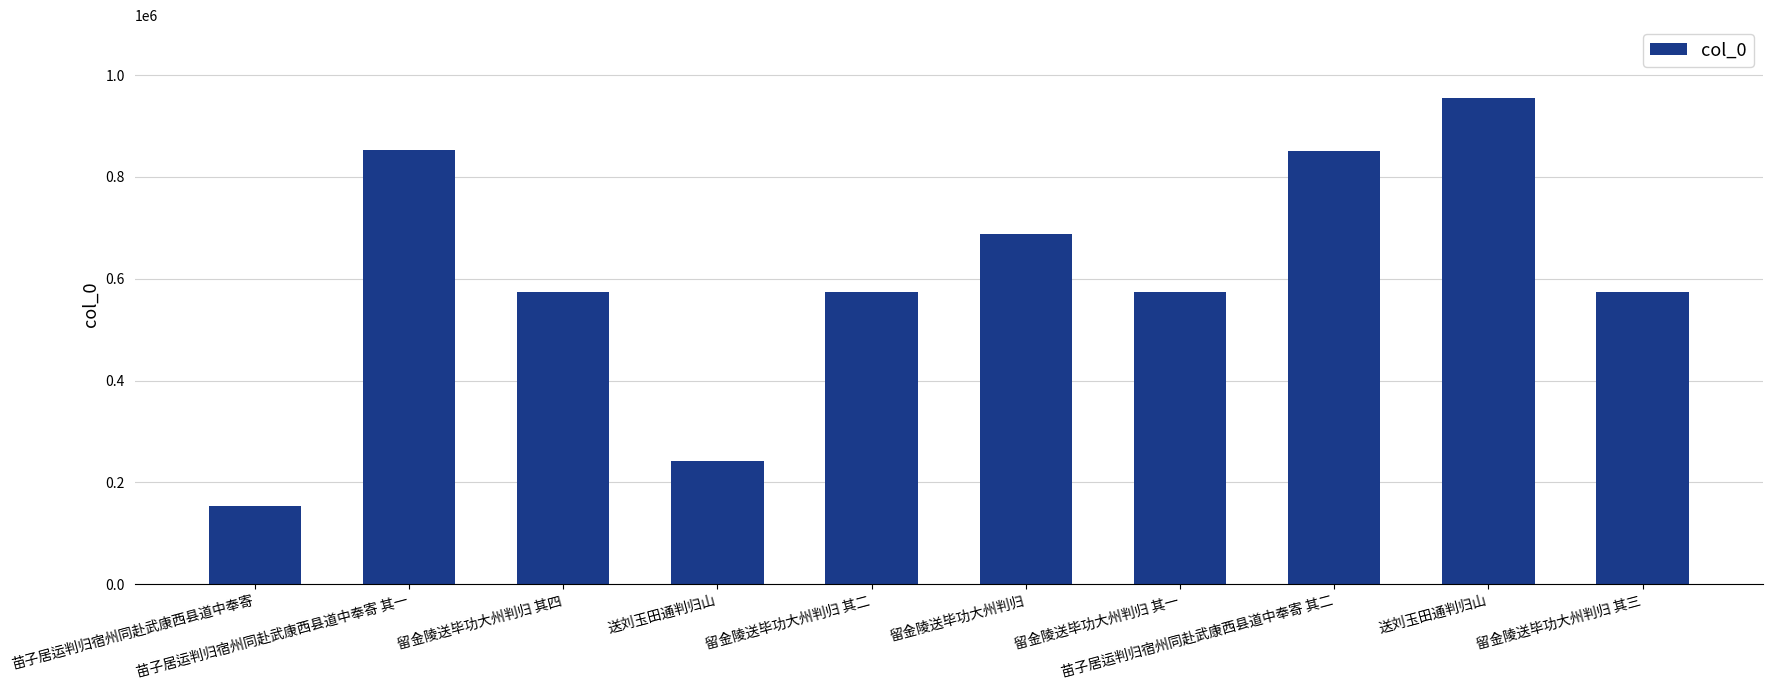

True or false: the data shows 252725 at 苗子居运判归宿州同赴武康西县道中奉寄 其二.

False